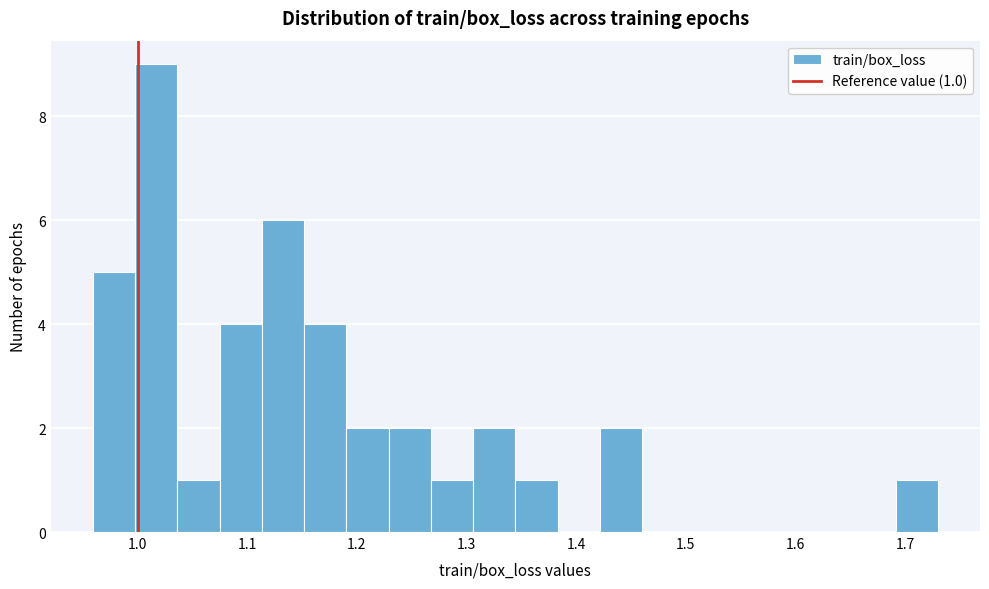

Around what value on the x-axis is the tallest bar? Give the approximate position of its centre, as read against the axis.

1.02